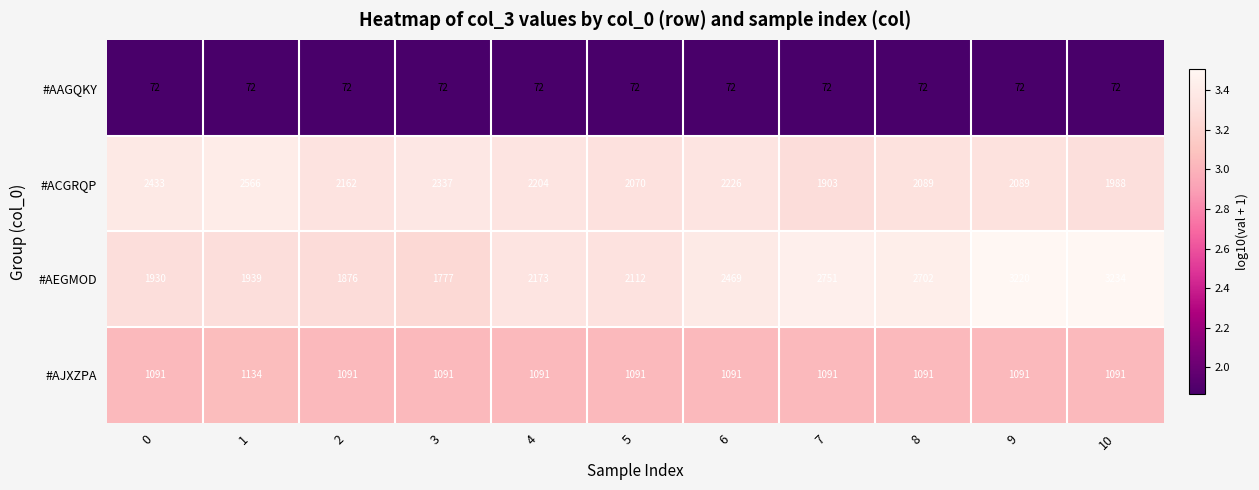

What is the difference between the maximum and minimum values in the #ACGRQP series?

663